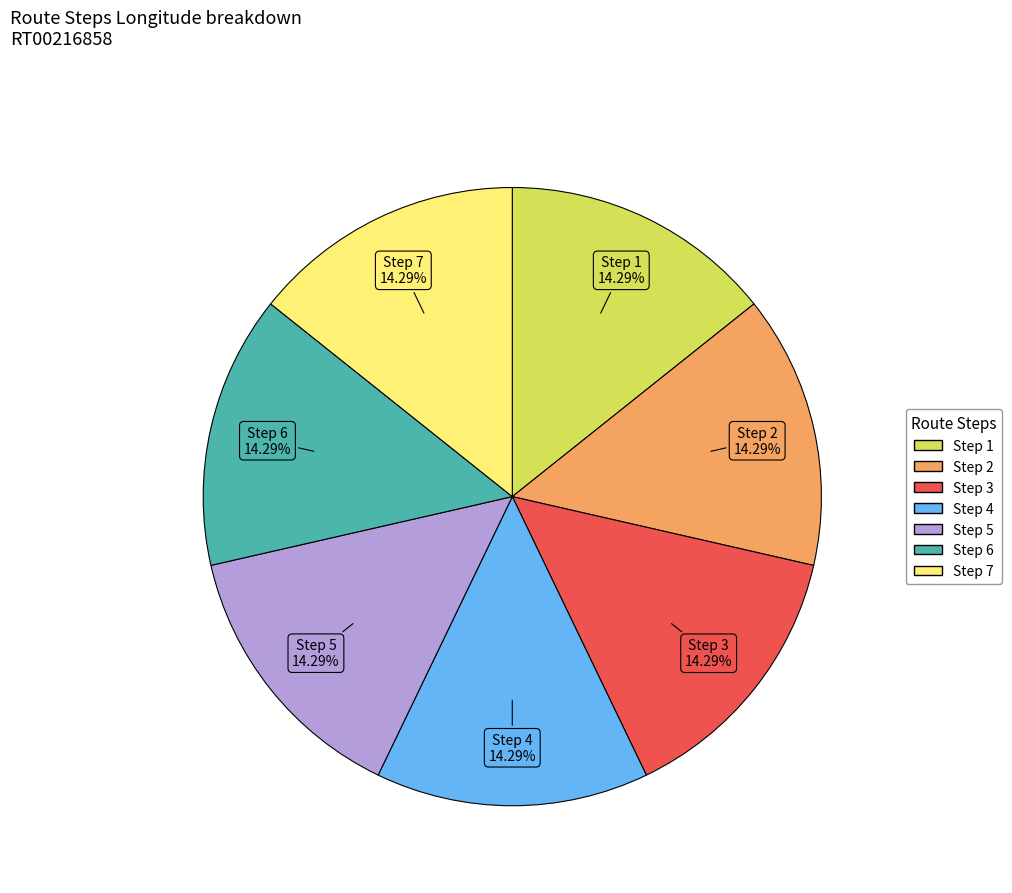

Does Step 2 account for over 50% of the chart?

No